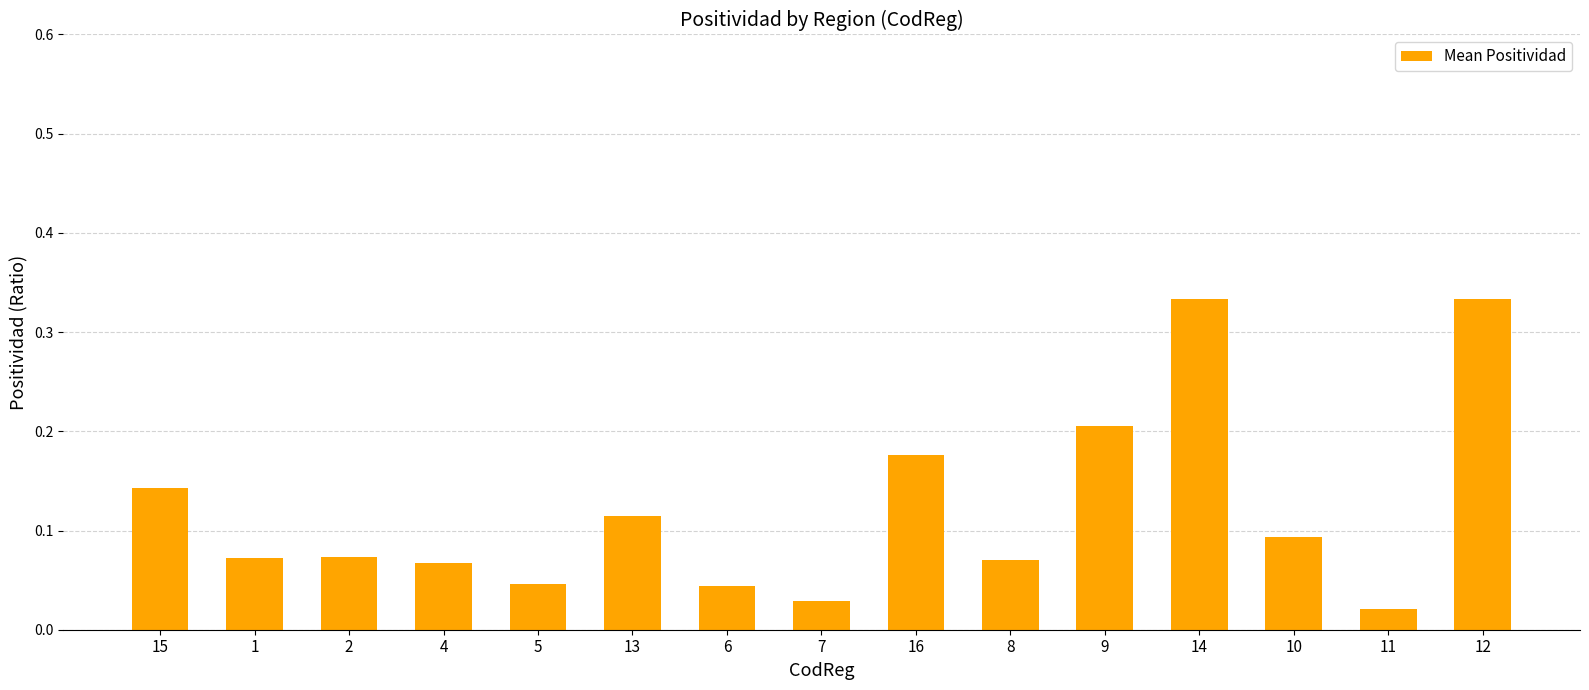

Which label corresponds to the smallest value in the chart?

11